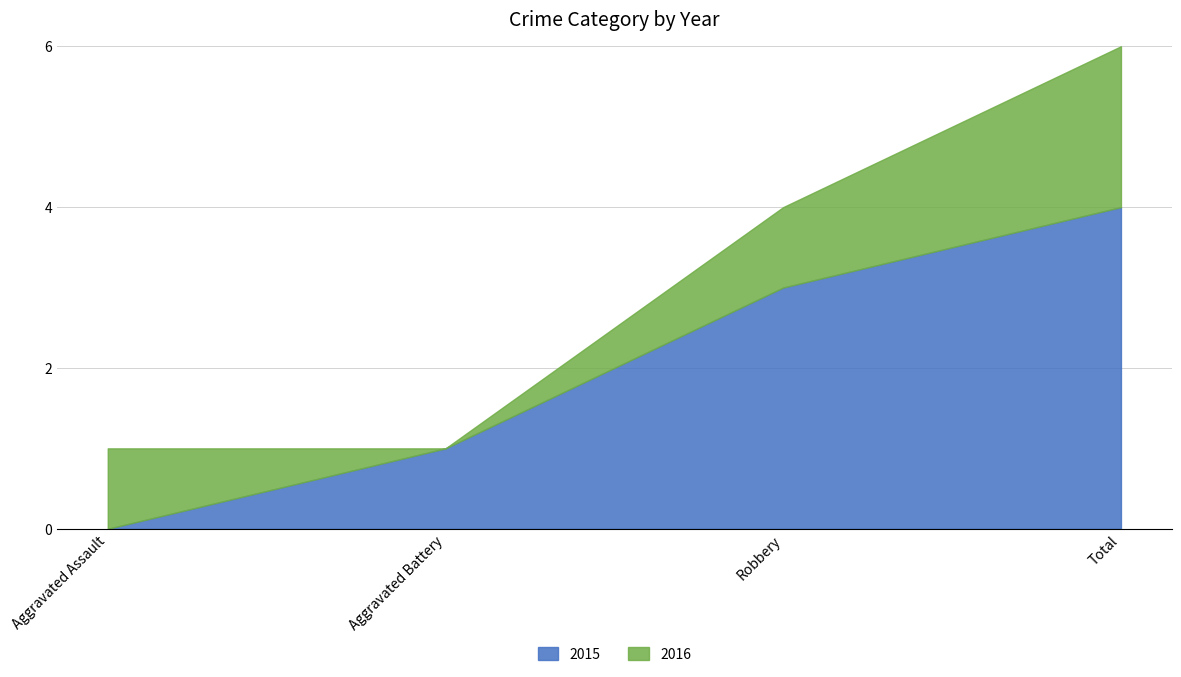

List the labels in order of value, largest first.

Total, Robbery, Aggravated Battery, Aggravated Assault